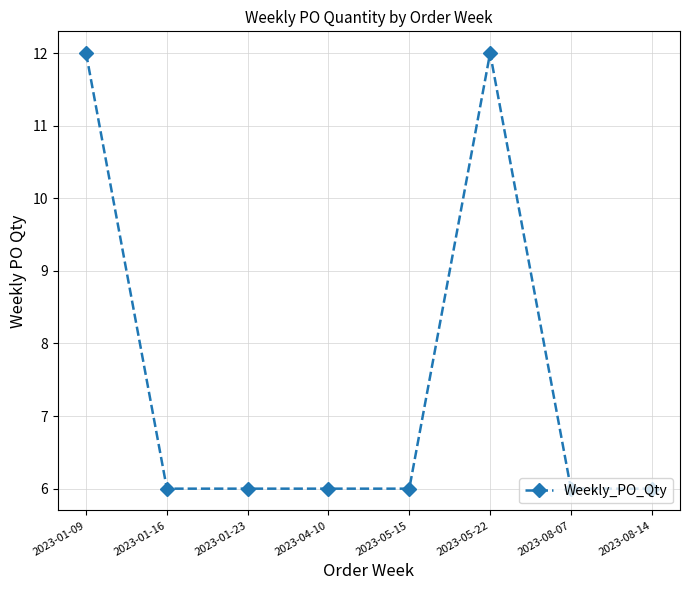

What is the label of the 1st point from the right?

2023-08-14